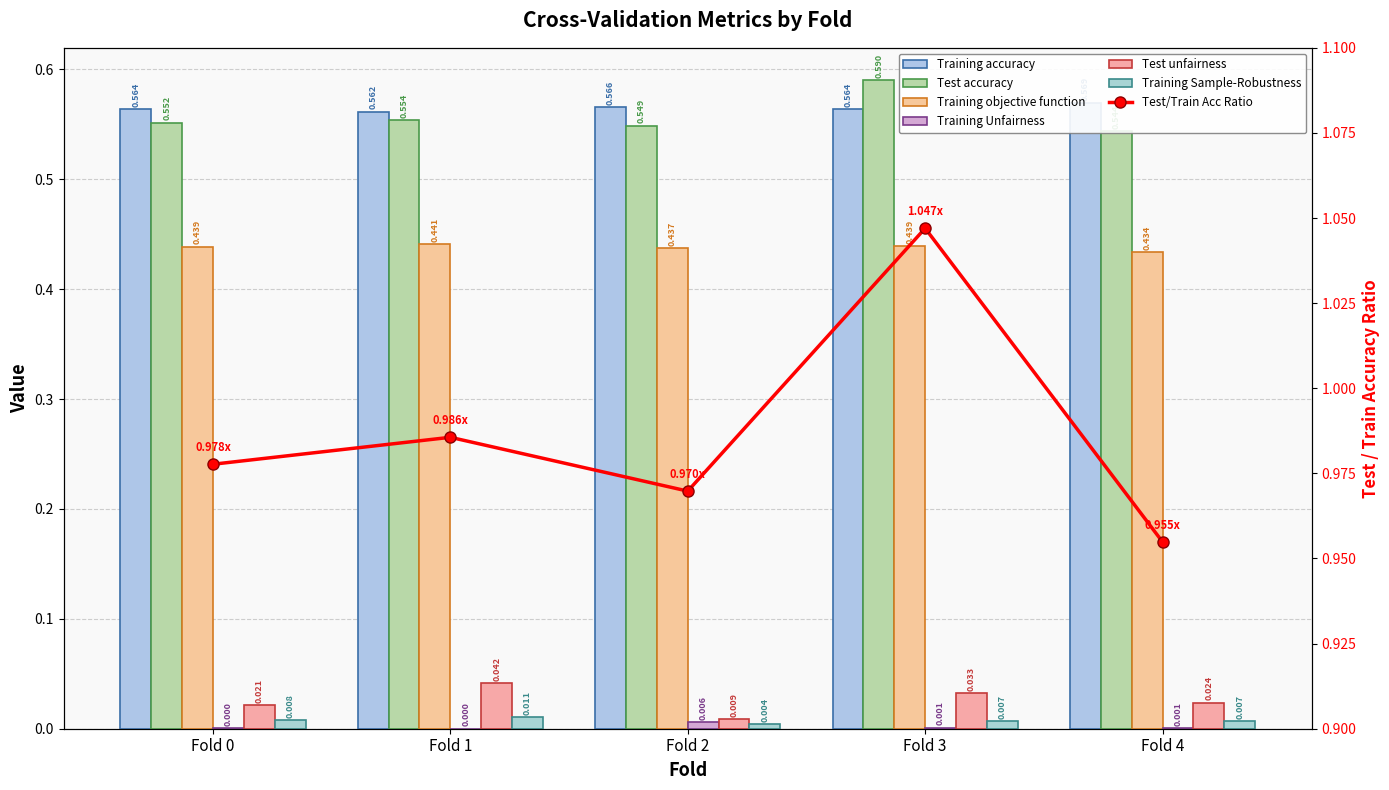

Is the value of Training objective function at Fold 0 greater than the value of Test unfairness at Fold 1?

Yes